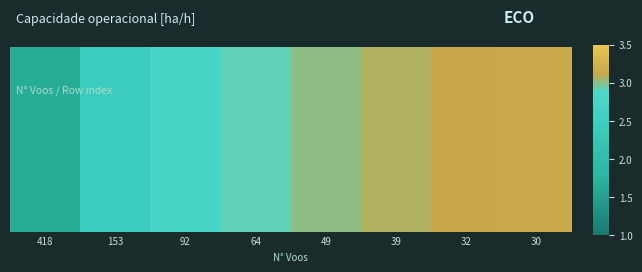

Count the number of data series in this chart.

1